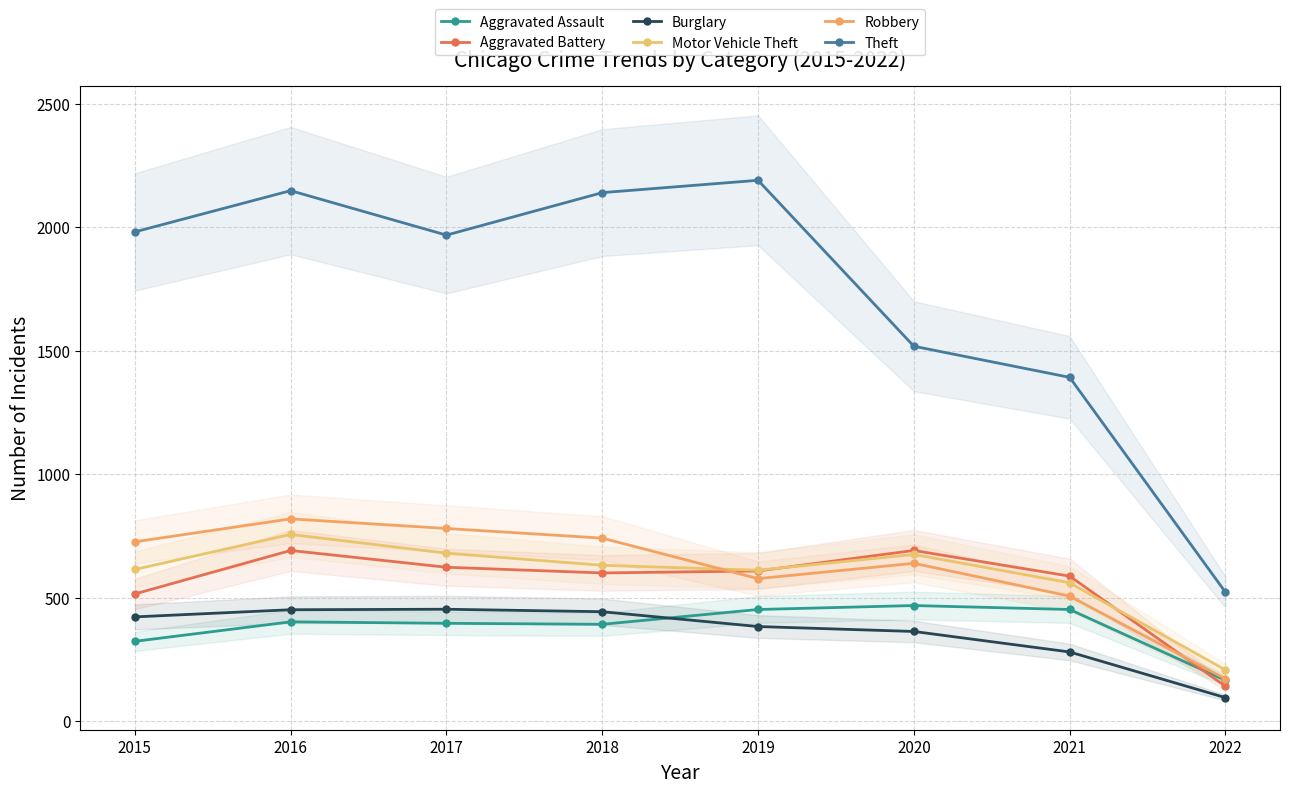

What is the smallest value displayed?

95